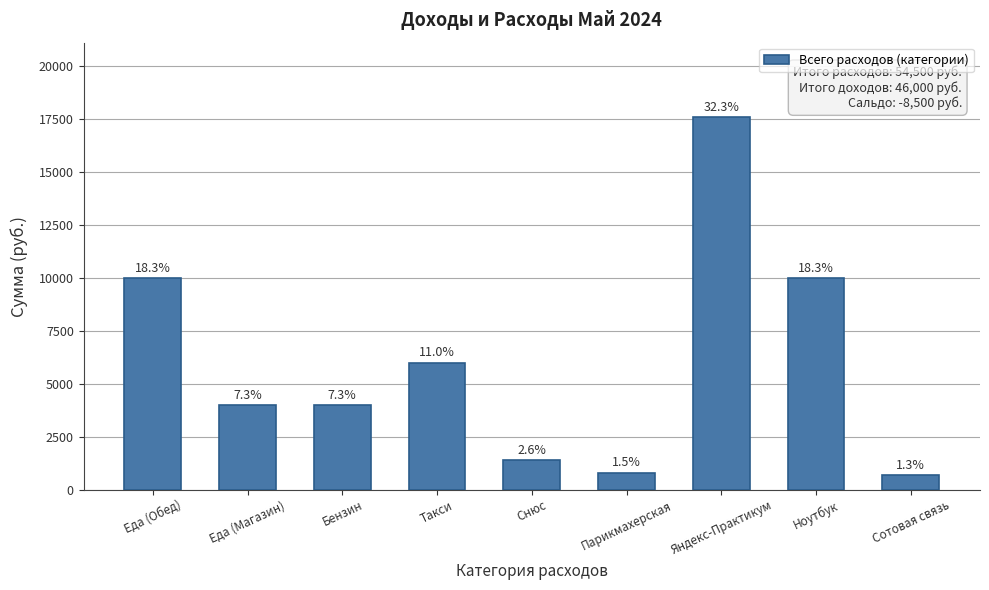

Are the bars grouped side by side (vs. stacked)?

No